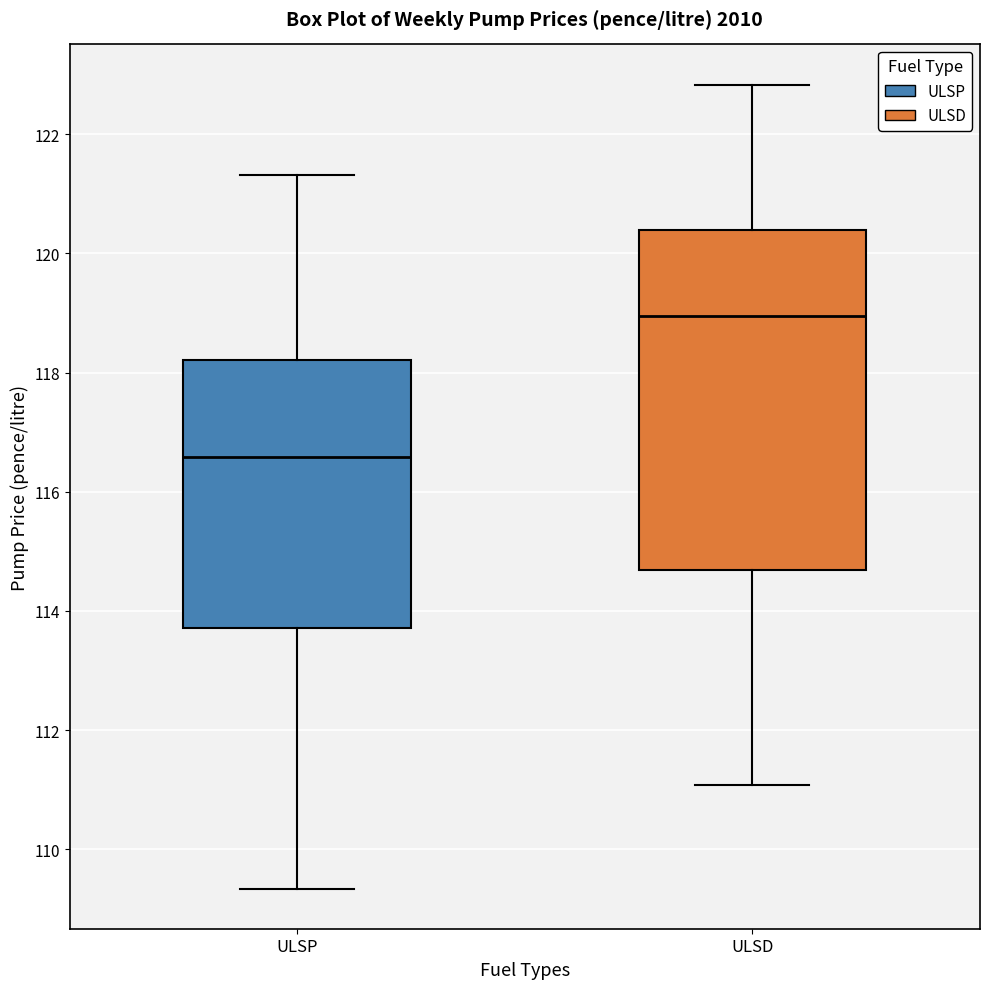

Reading left to right, read every box against the y-axis: the position of its median line, the range the box covers, and the ends of its whiskers. The values are not printed on the chart, so give them approximately, as read against the axis.

ULSP: median 116.6, box 113.8 to 118.2, whiskers 109.4 to 121.4
ULSD: median 119.0, box 114.6 to 120.4, whiskers 111.0 to 122.8